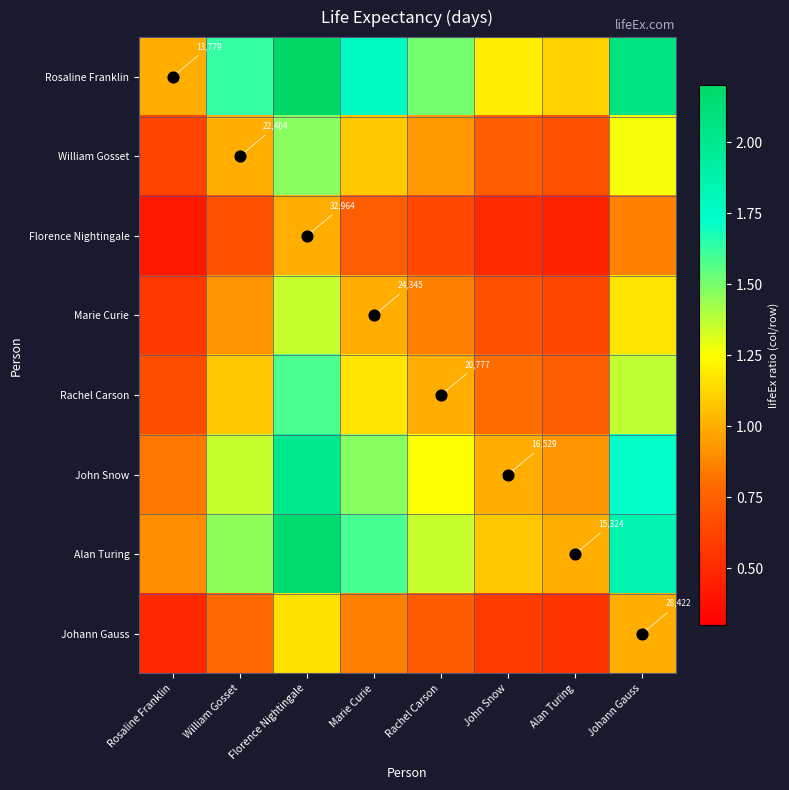

How many values in the Rosaline Franklin series exceed 1?

7